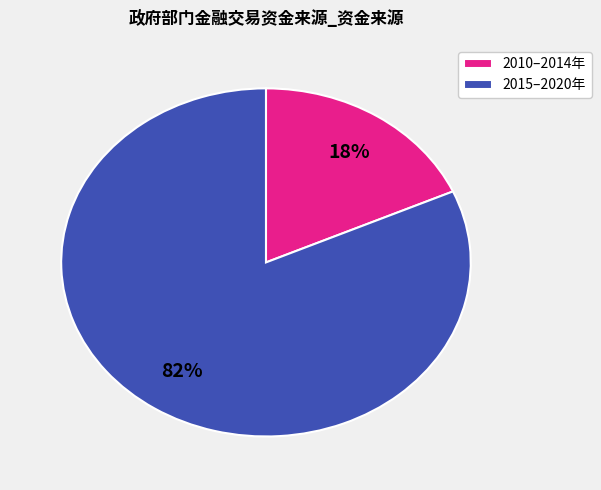

What percentage is the 2010–2014年 slice, to the nearest percent?

18%